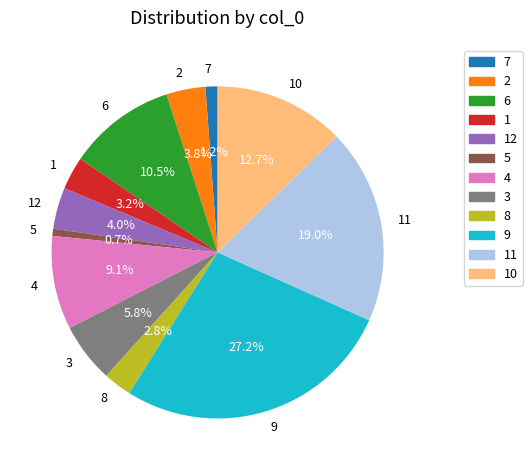

Which category has the biggest portion of the pie?

9